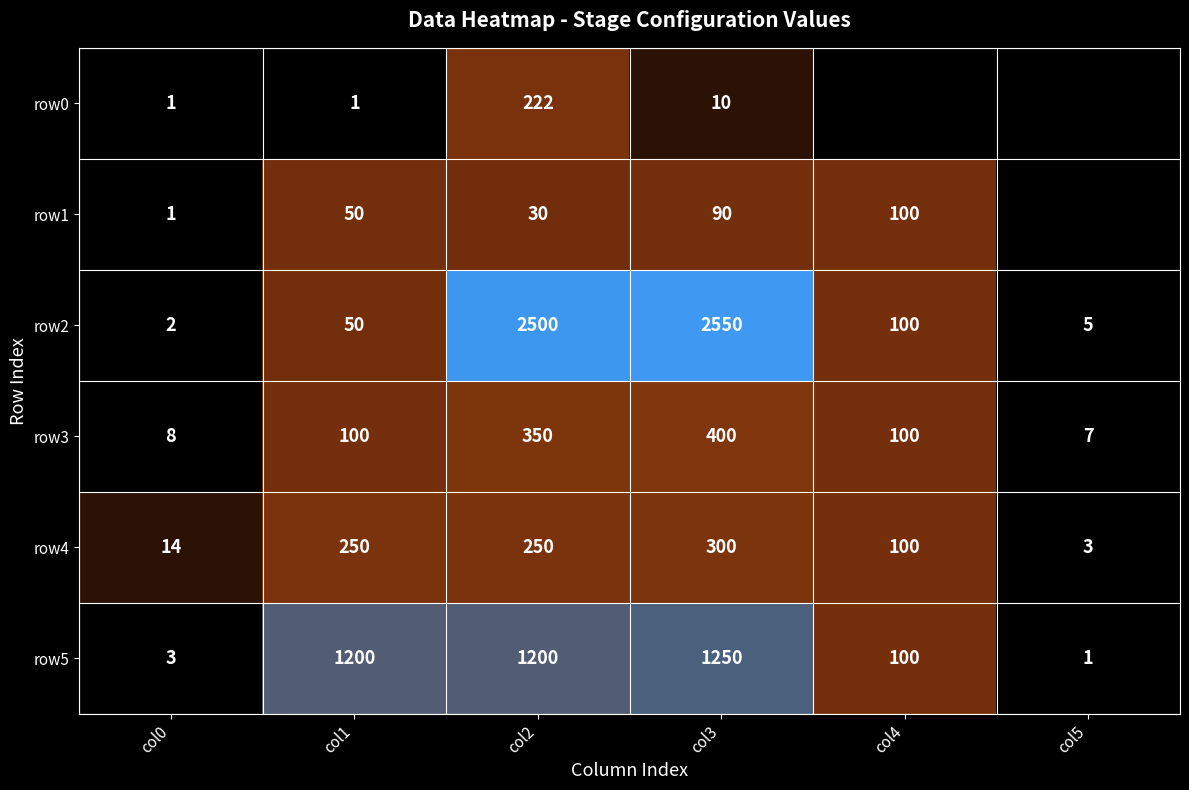

The value of row5 at col3 is 453. True or false?

False